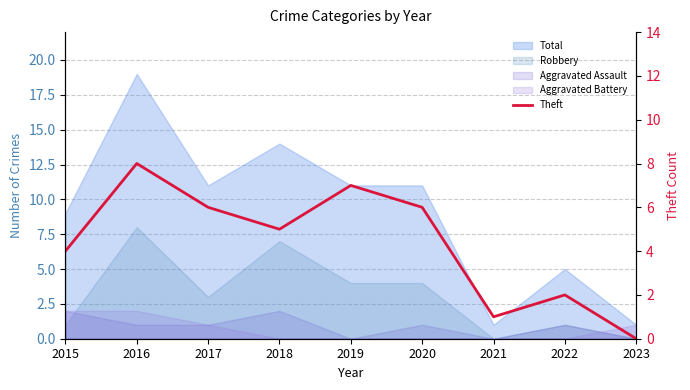

How many data points are above 5?

4